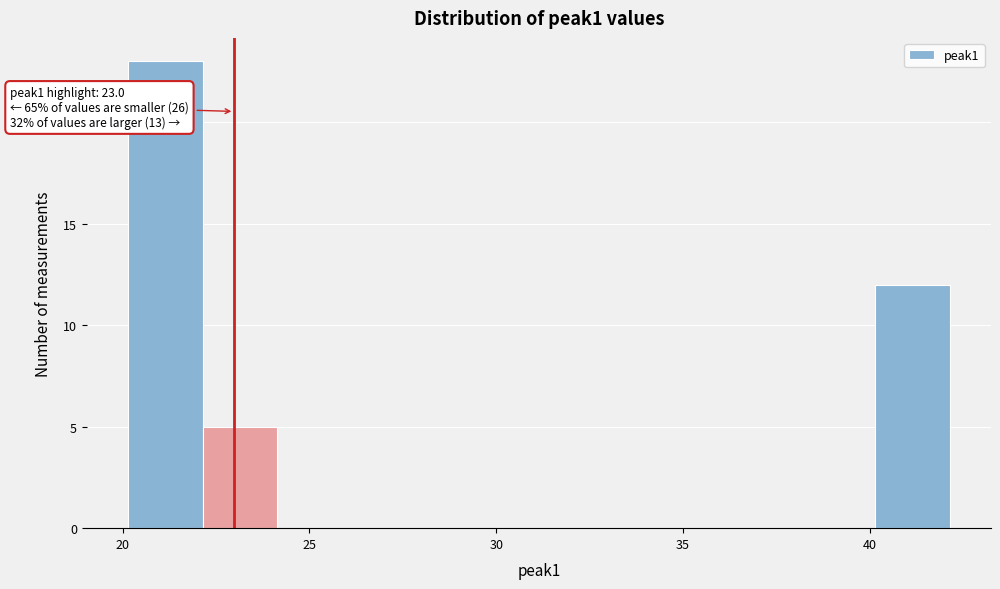

Over which range of the x-axis is the bar tallest?

20 to 22